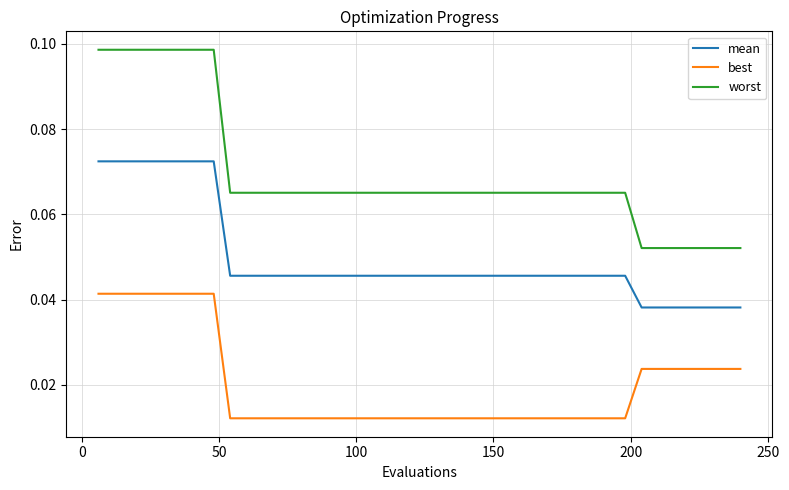

List the series in order of their peak value, lowest first.

best, mean, worst